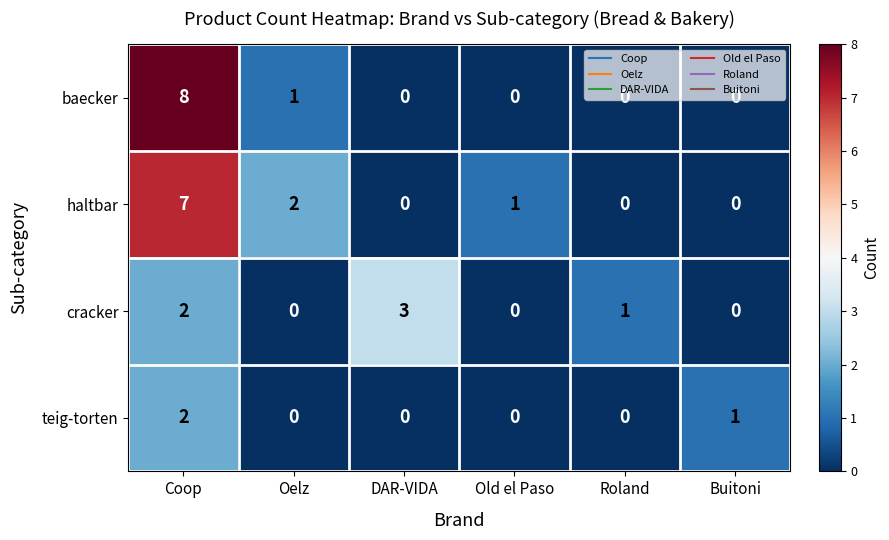

Is it true that haltbar equals 4 at Oelz?

False